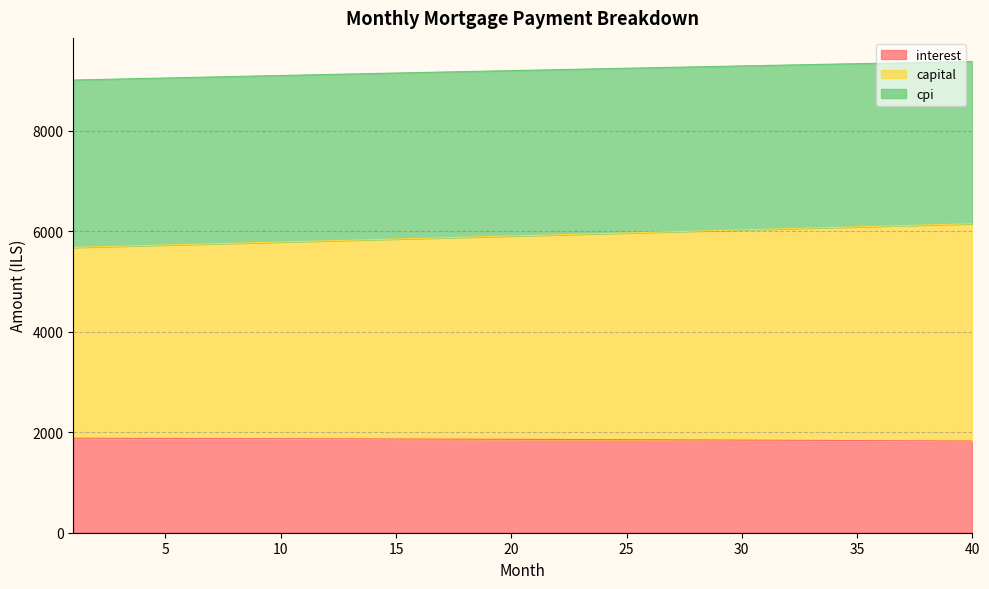

The value of capital at 24 is 4006.1. True or false?

False